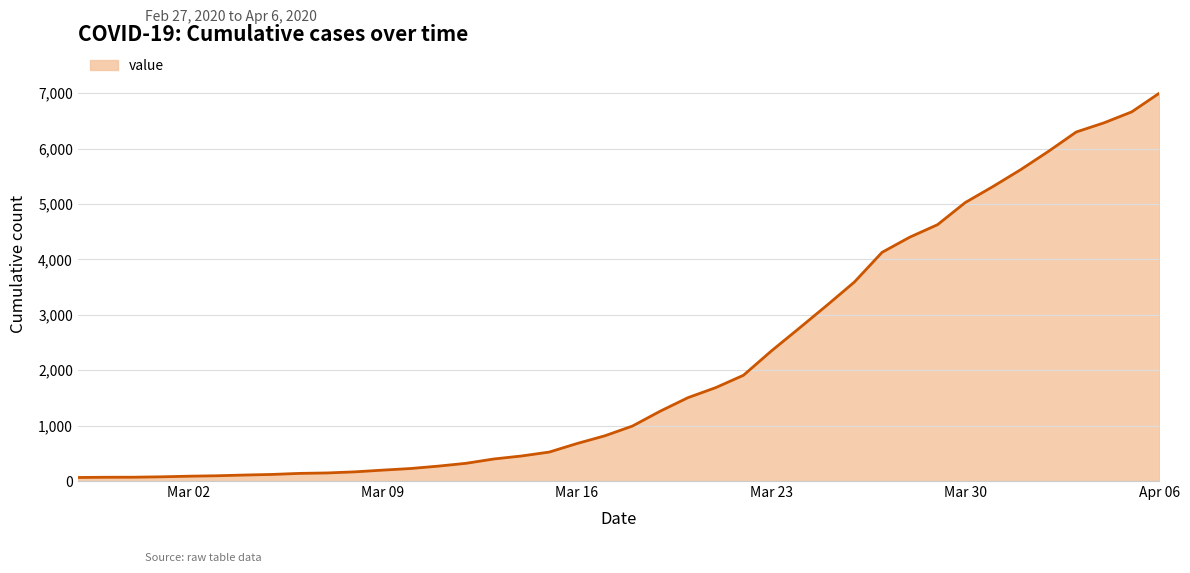

What is the difference between the maximum and minimum values?

6939